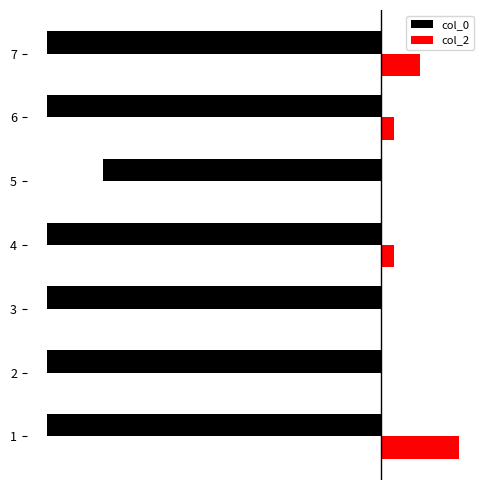

Which series has the widest spread of values?

col_2